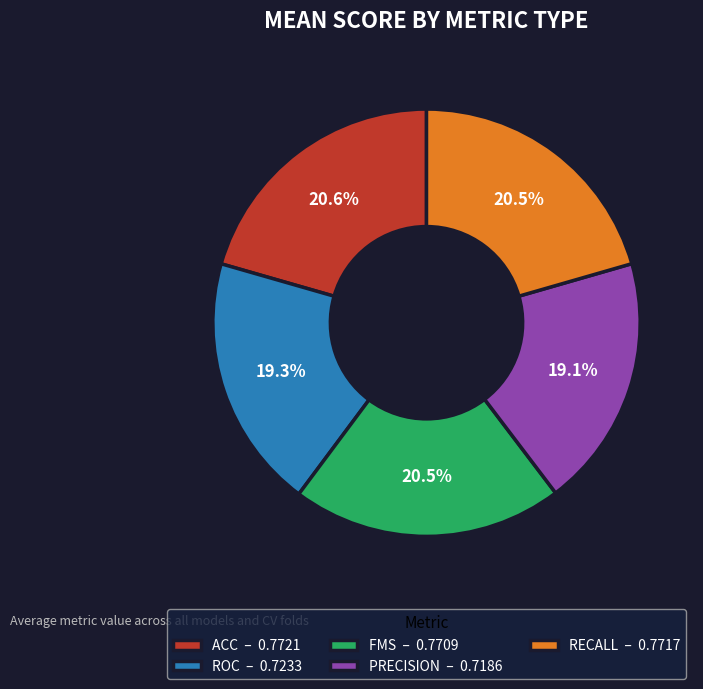

Does PRECISION – 0.7186 account for over 50% of the chart?

No